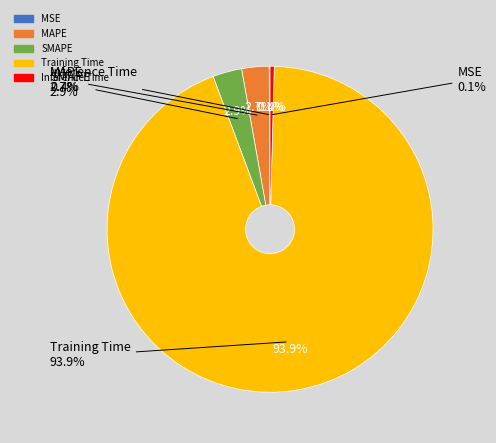

Which has a higher value, Training Time or Inference Time?

Training Time